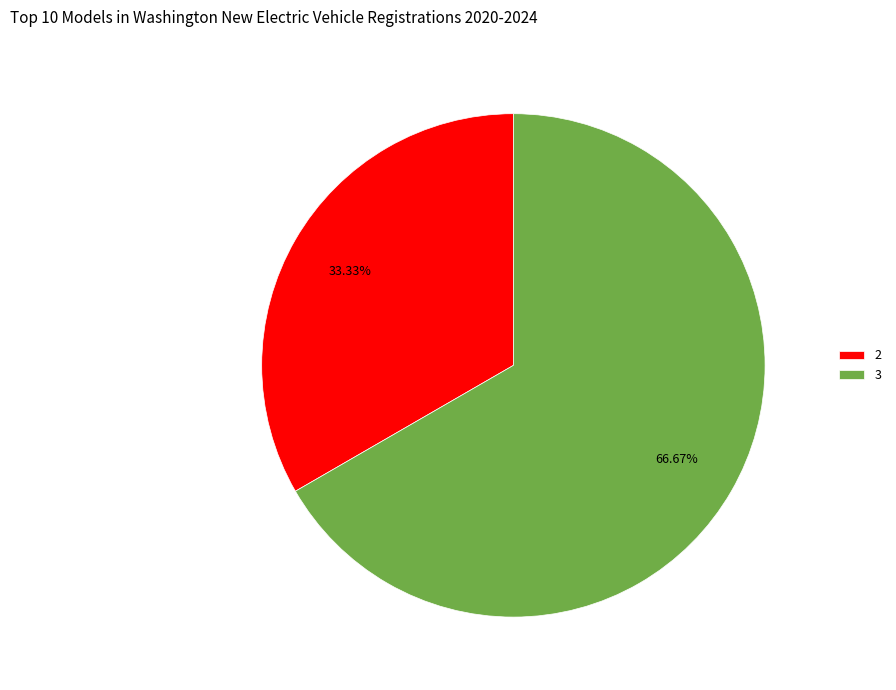

Rank the categories by value from lowest to highest.

2, 3